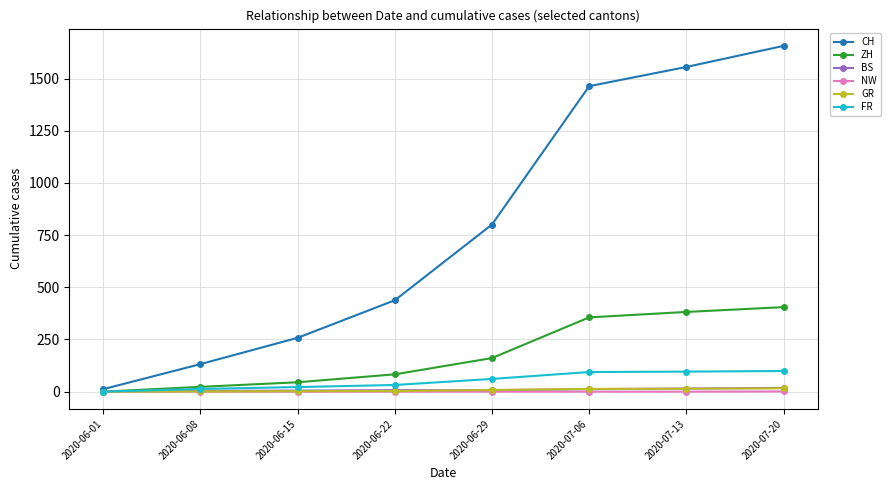

What is the difference between the highest and lowest values at 2020-07-13?

1556